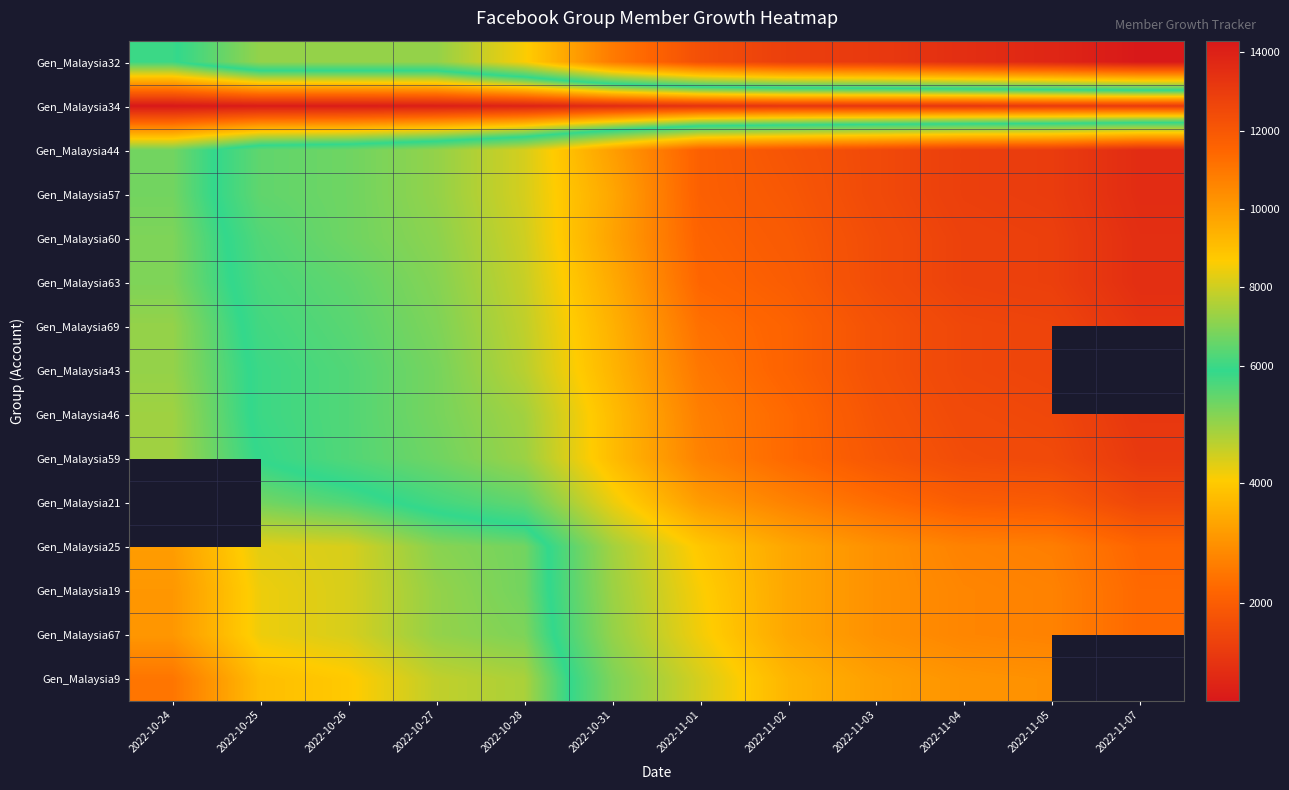

The value of Gen_Malaysia46 at 2022-11-04 is 12500.0. True or false?

True